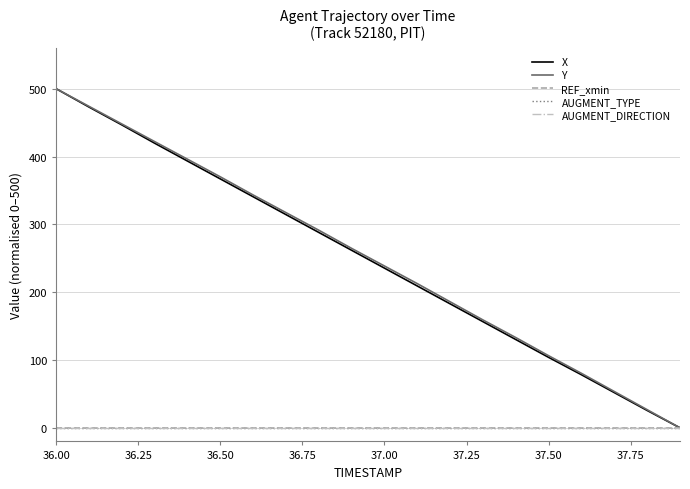

True or false: Y and REF_xmin intersect in this chart.

False